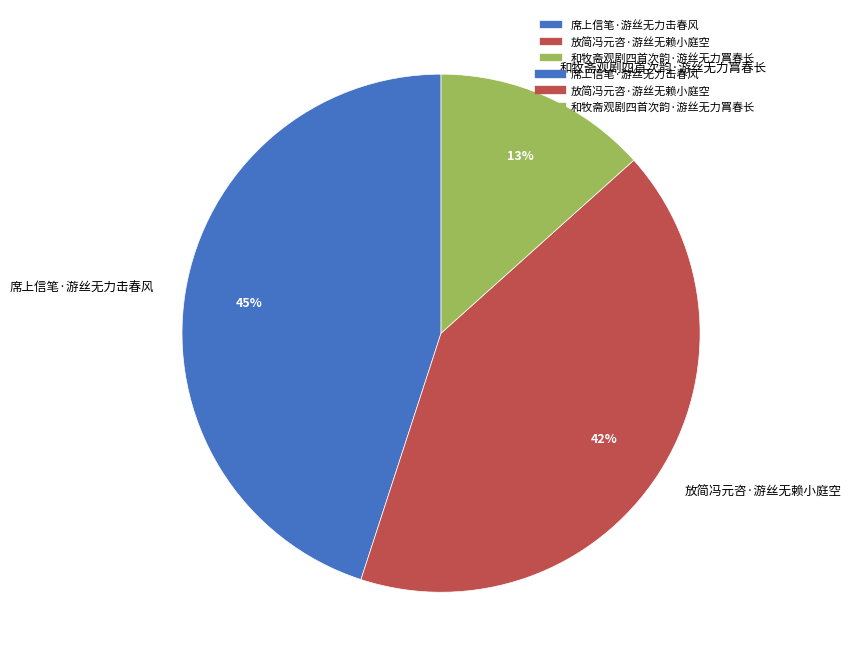

Is there any slice that represents more than half of the pie?

No